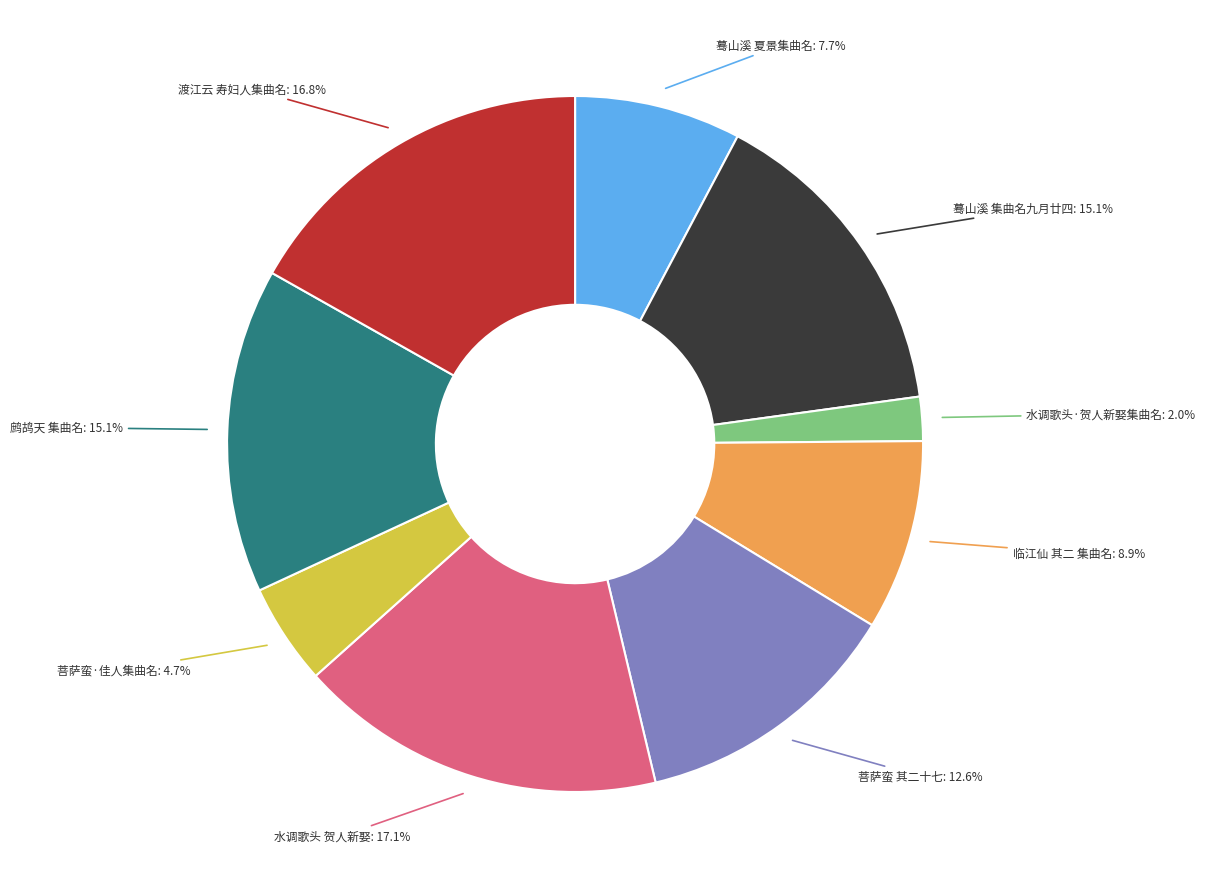

Is there any slice that represents more than half of the pie?

No